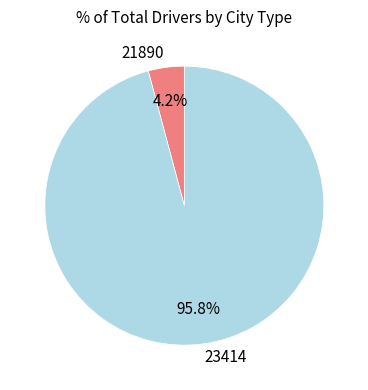

What is the smallest slice in the pie chart?

21890